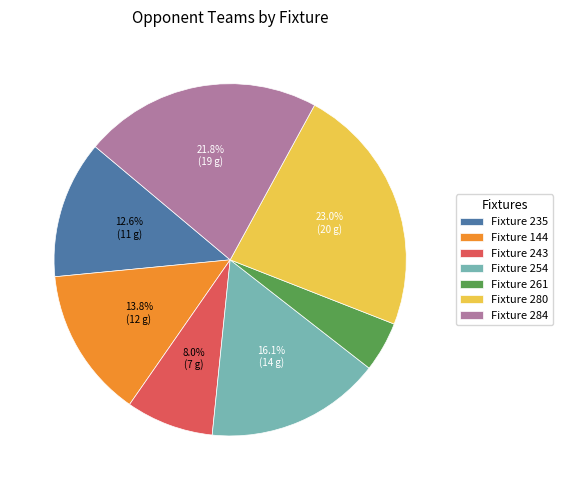

Which category has the biggest portion of the pie?

Fixture 280